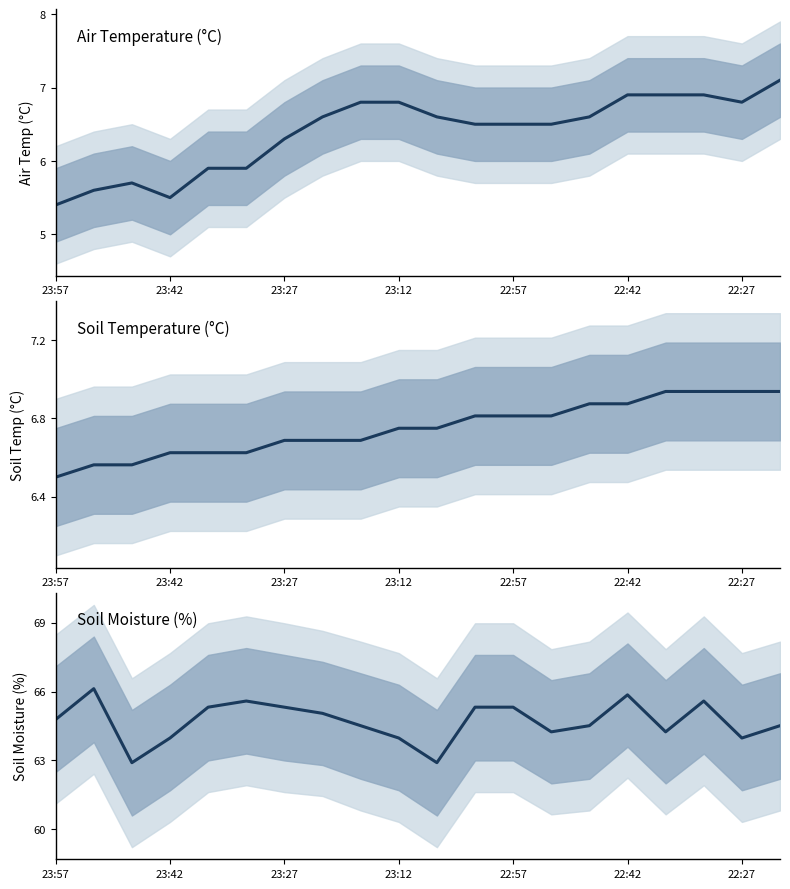

At 23:27, list the series in order from smallest to largest.

Air Temperature, Soil Temperature, Soil Moisture